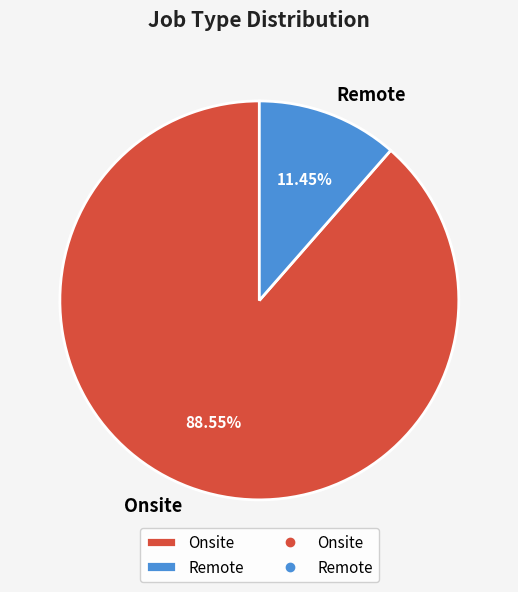

What is the largest slice in the pie chart?

Onsite